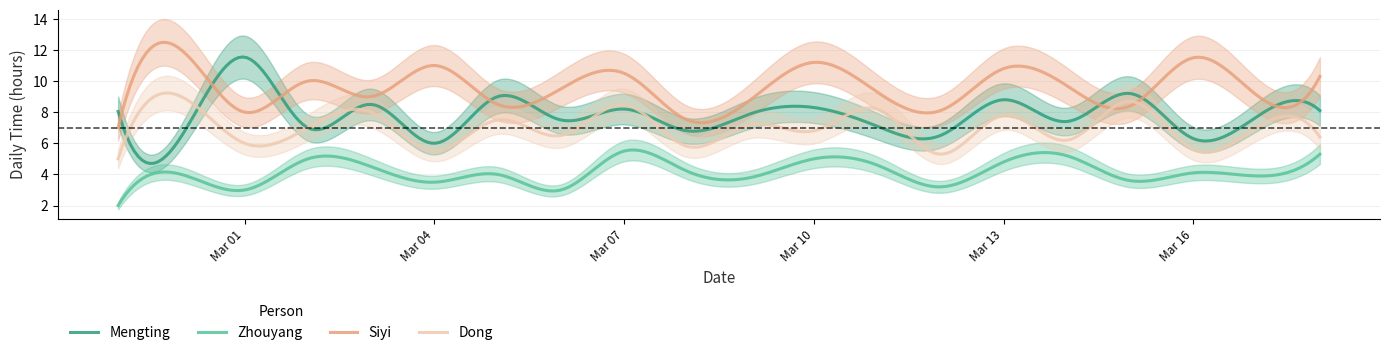

Between 4 and 7, which series saw the biggest shift?

Zhouyang